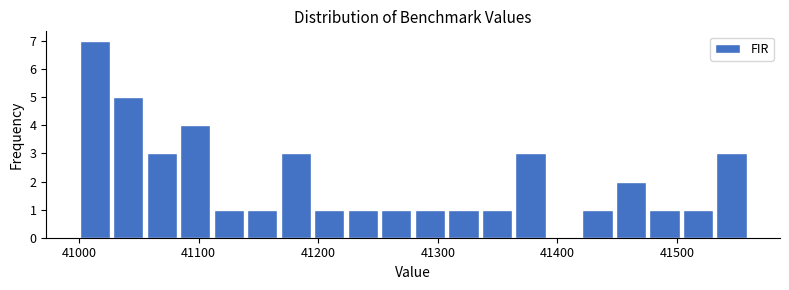

Read against the x-axis, roughly where is the centre of the tallest bar?

41010